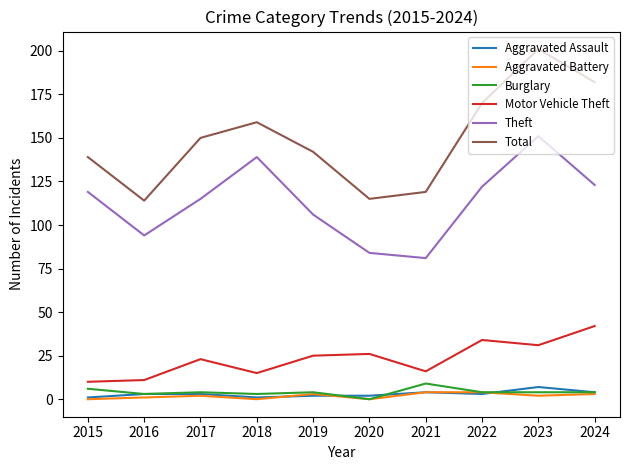

True or false: Total and Aggravated Battery cross at least once.

False